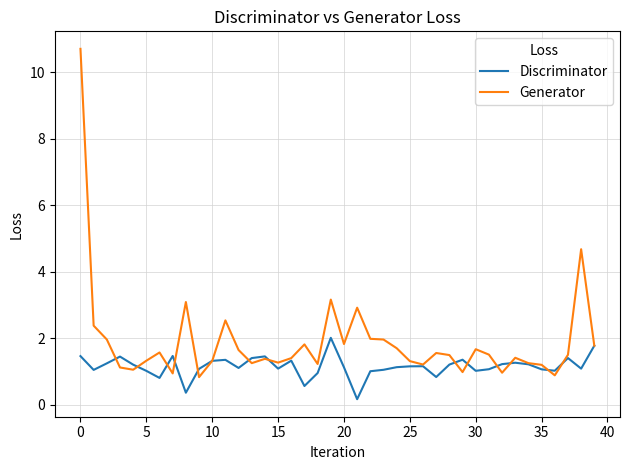

Which series has the widest spread of values?

Generator